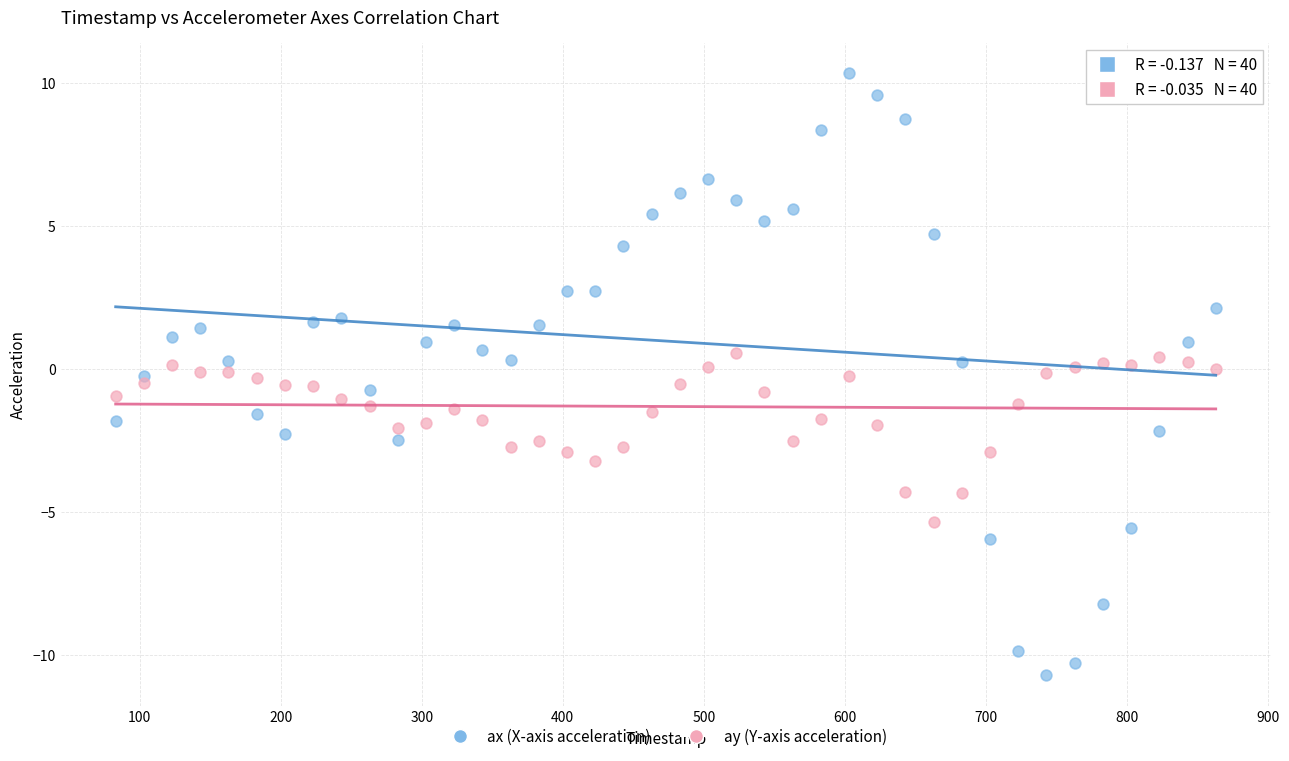

Across all data points, what is the range of Y values (max minus min)?

21.1